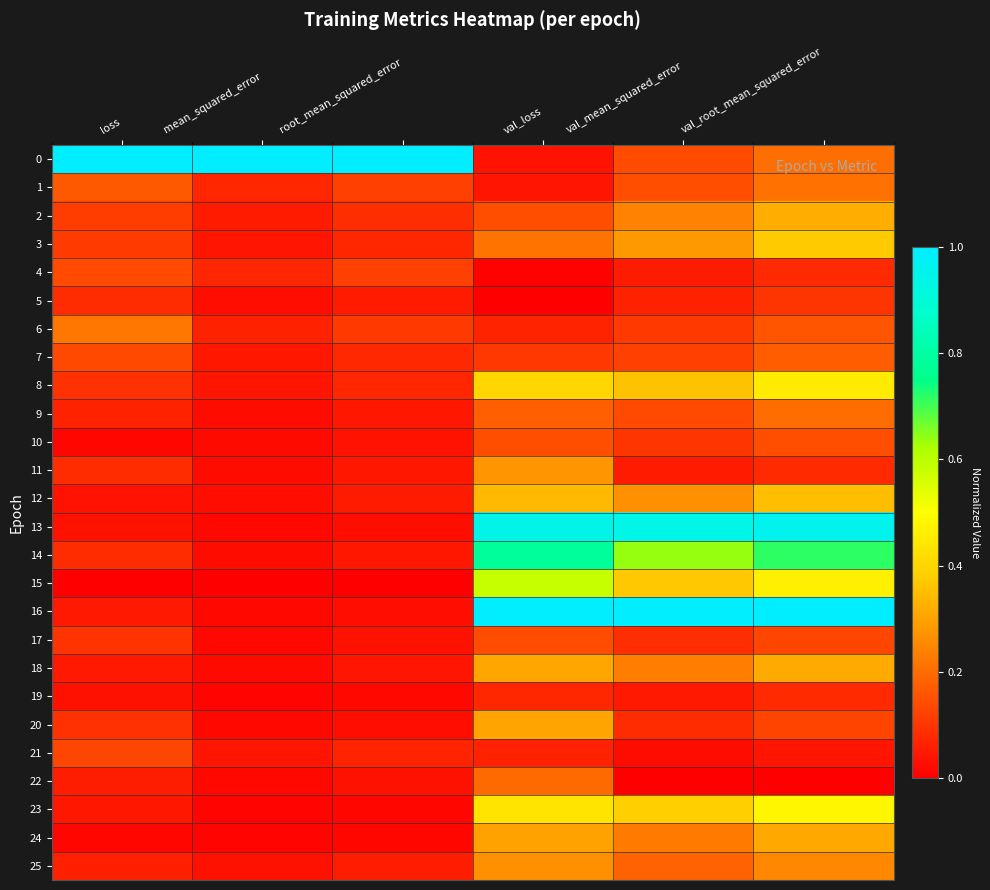

Which label corresponds to the smallest value in the chart?

val_loss